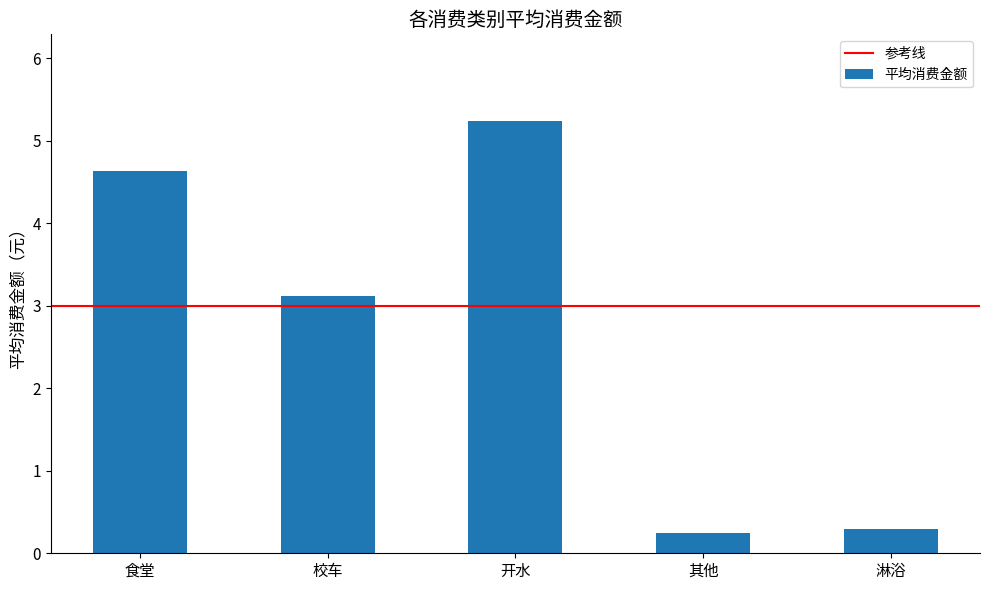

At which label does the data first exceed 3?

食堂